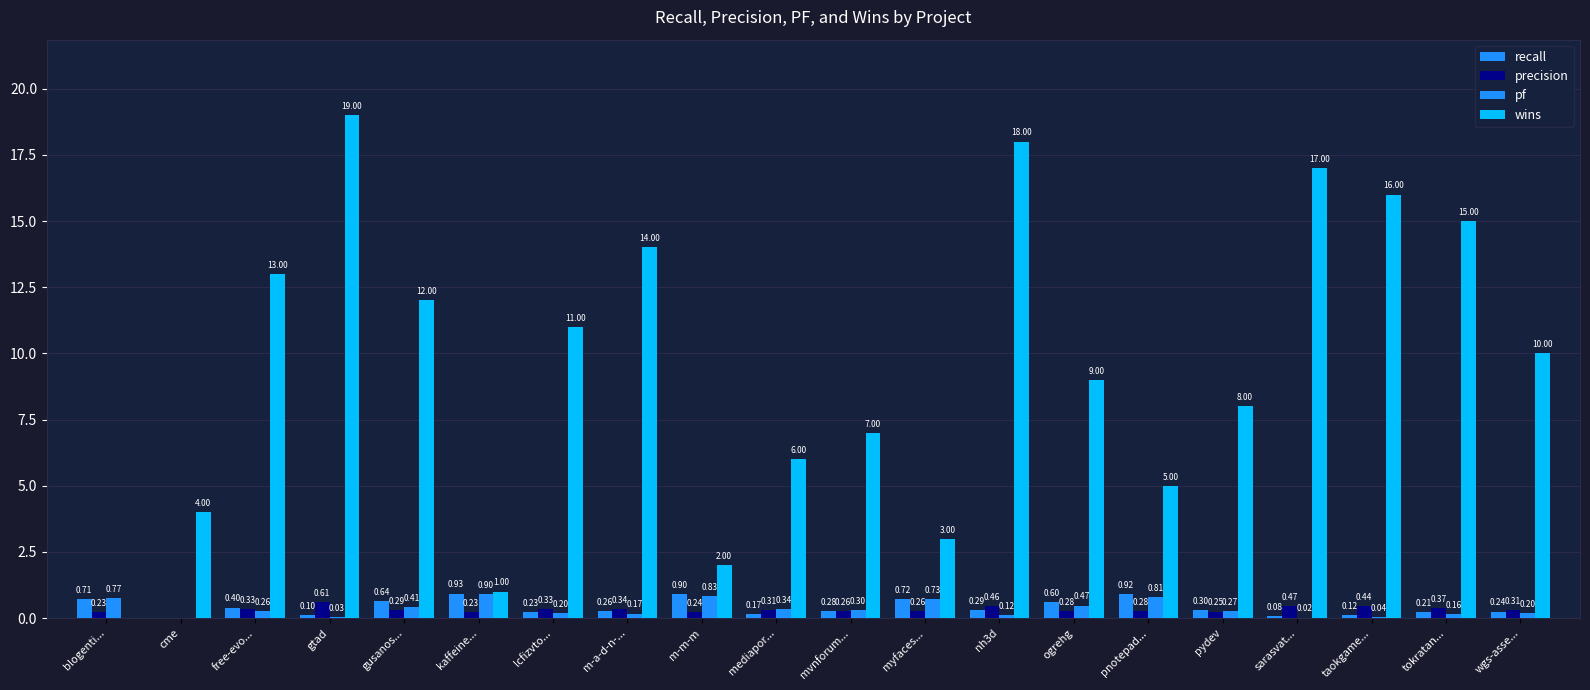

Which series has the widest spread of values?

wins